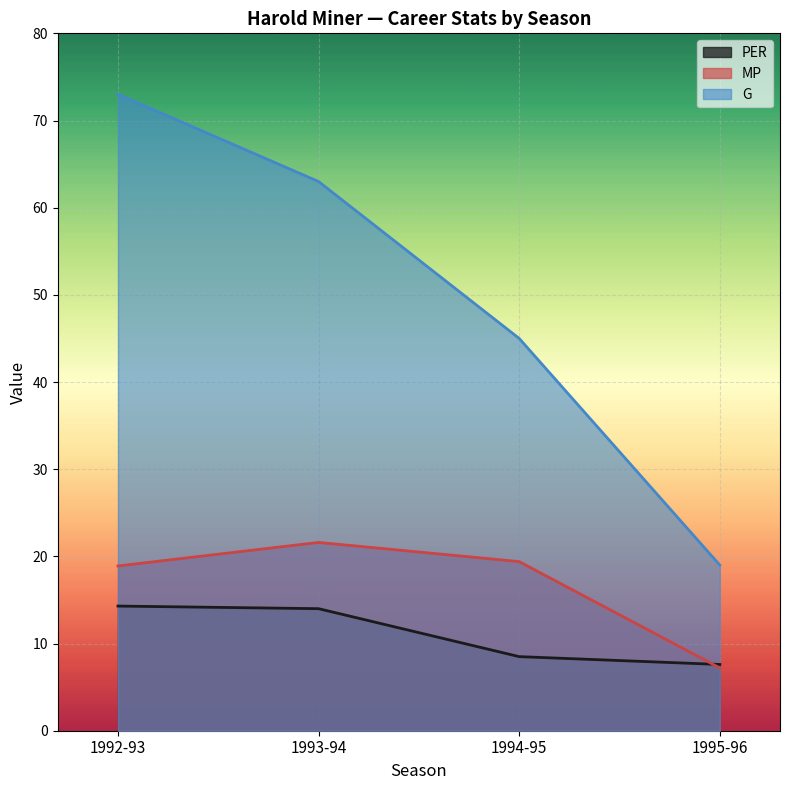

True or false: MP has more than 1 interior local peaks.

False